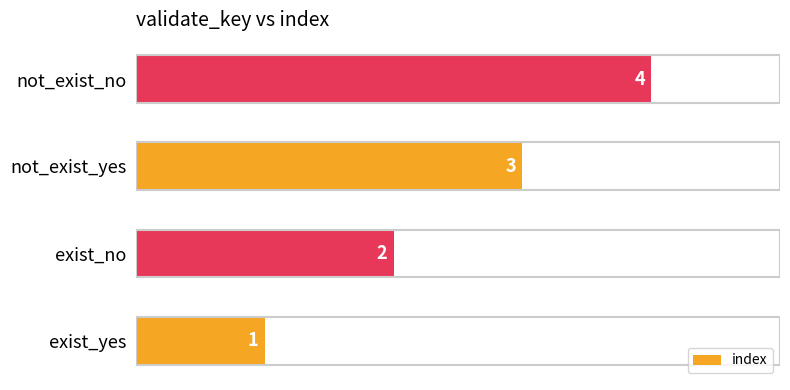

What is the change in value from not_exist_yes to not_exist_no?

+1